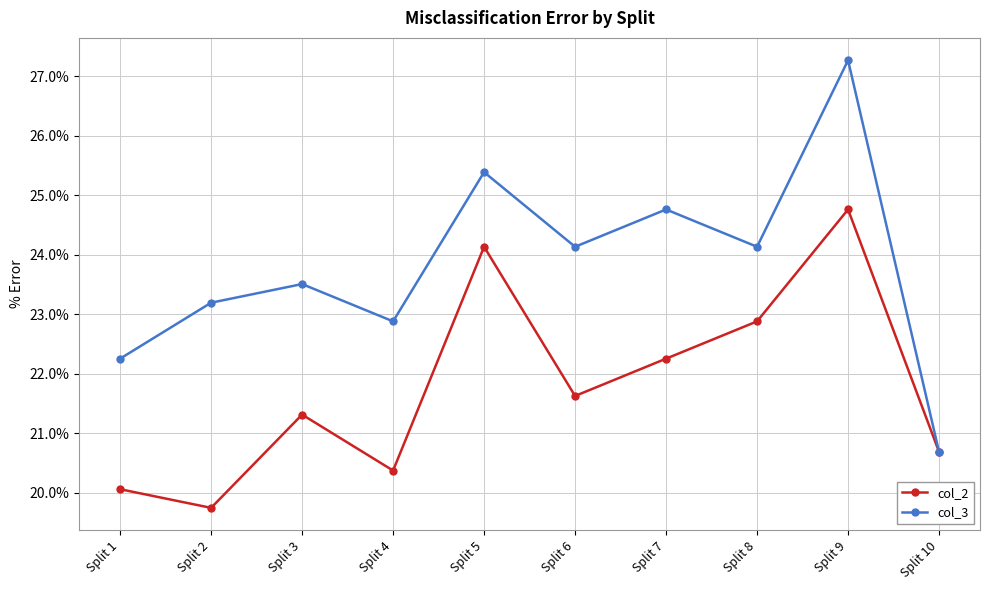

What is the value of the col_3 point at the 4th from the left?

22.9